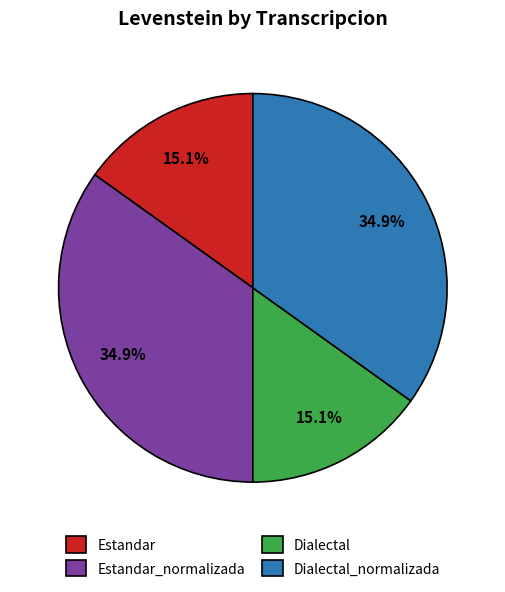

What is the total percentage of Dialectal_normalizada and Dialectal?

50.0%